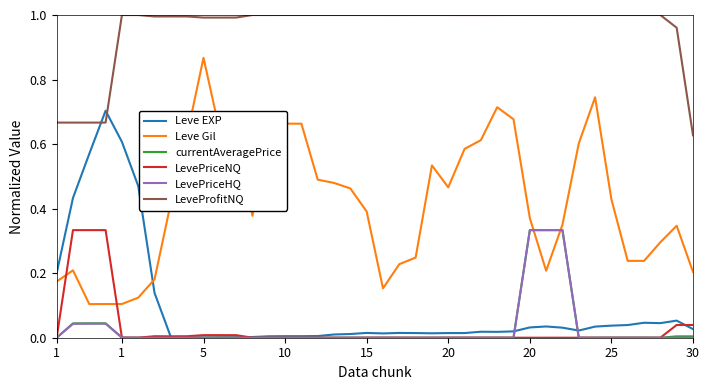

How many lines are shown in the chart?

6